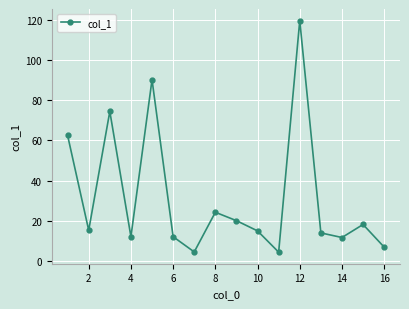

What is the value of the 2nd point from the left?

15.2